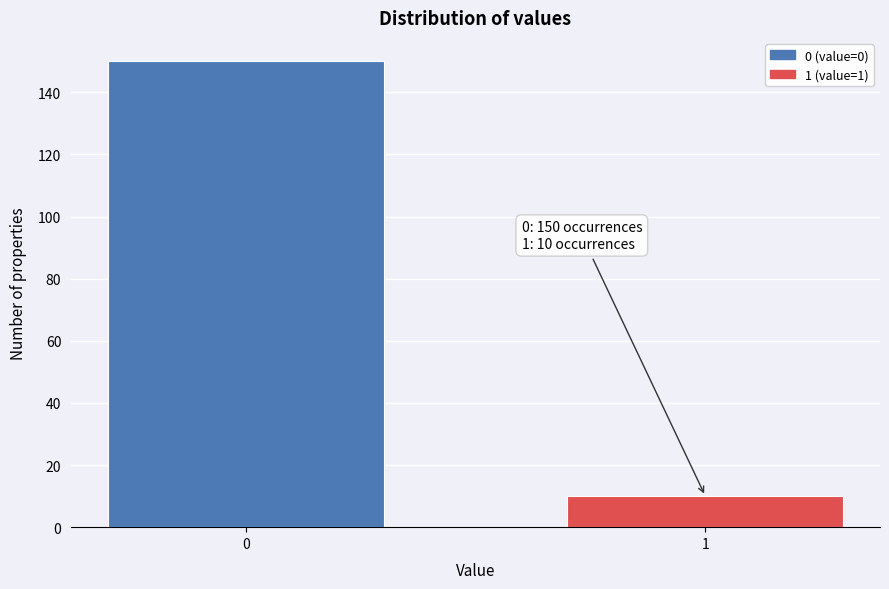

Reading right to left, transcribe all the data shown in this chart.

1=10	0=150